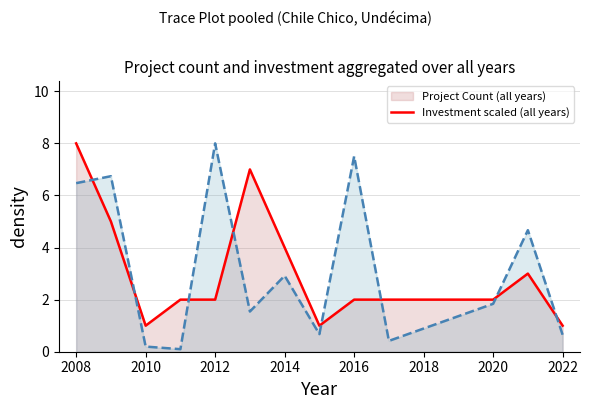

Is the value of Investment scaled (all years) at 11 greater than the value of Project Count (all years) at 2018?

Yes